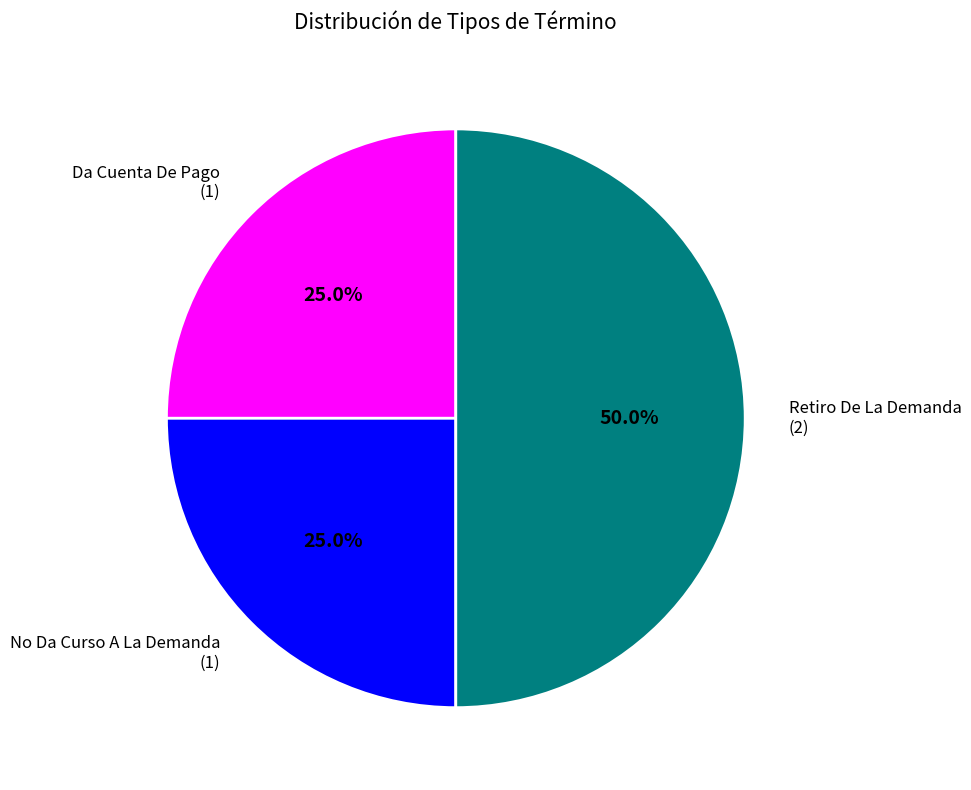

To the nearest percent, what is the average slice percentage?

33%